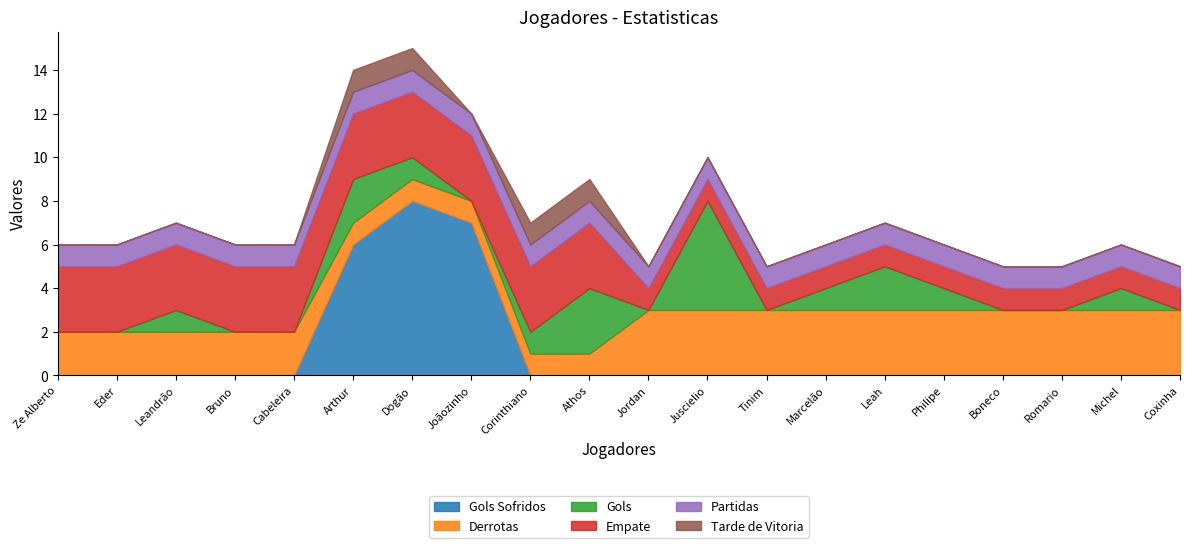

How many values in the Gols series are below 1?

10